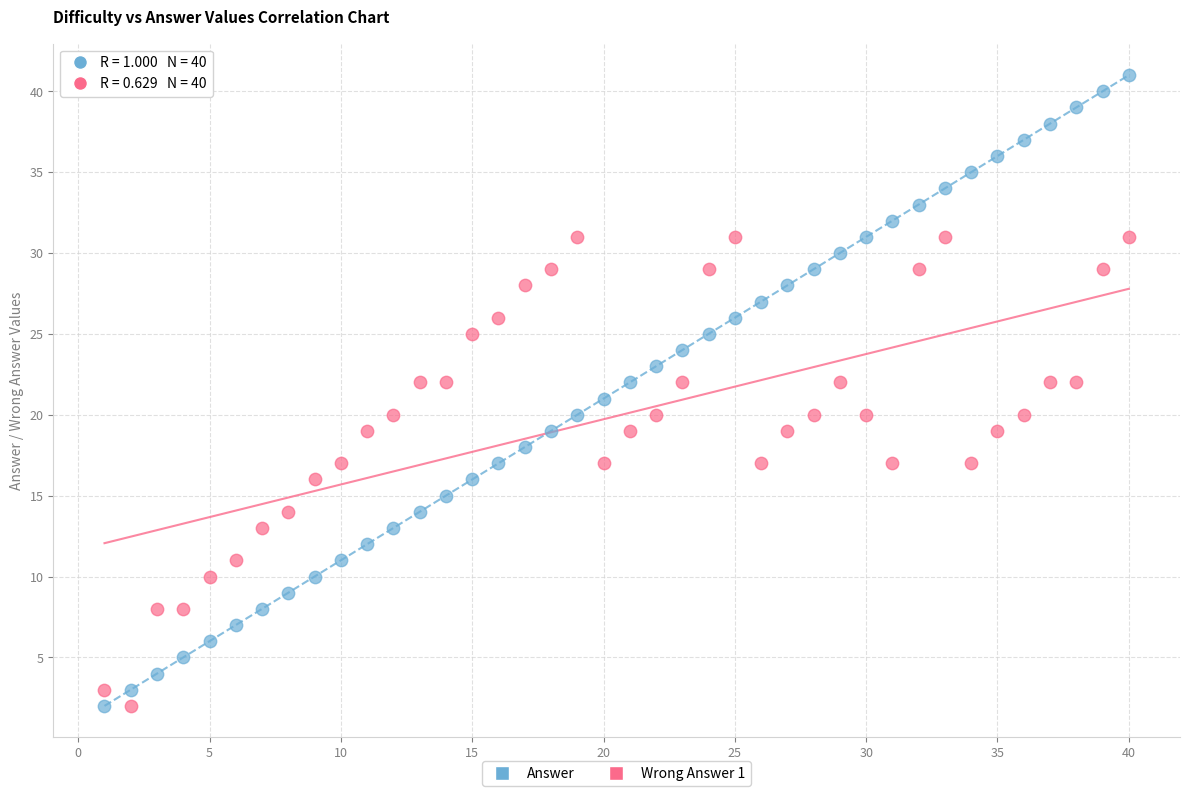

What is the X range (max minus min) for the scatter plot?

39